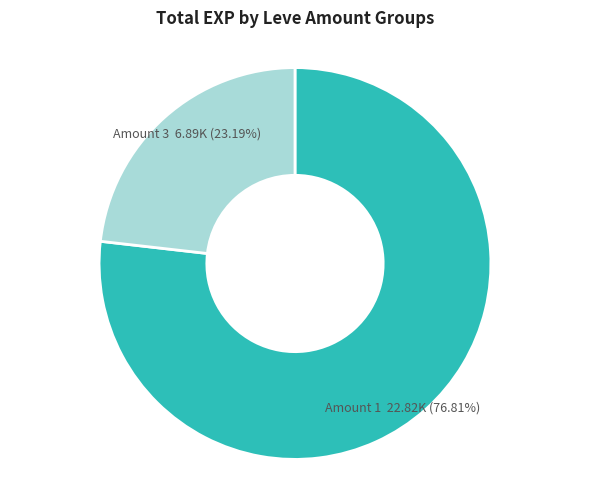

Combined, do Amount 1 and Amount 3 account for over 50%?

Yes